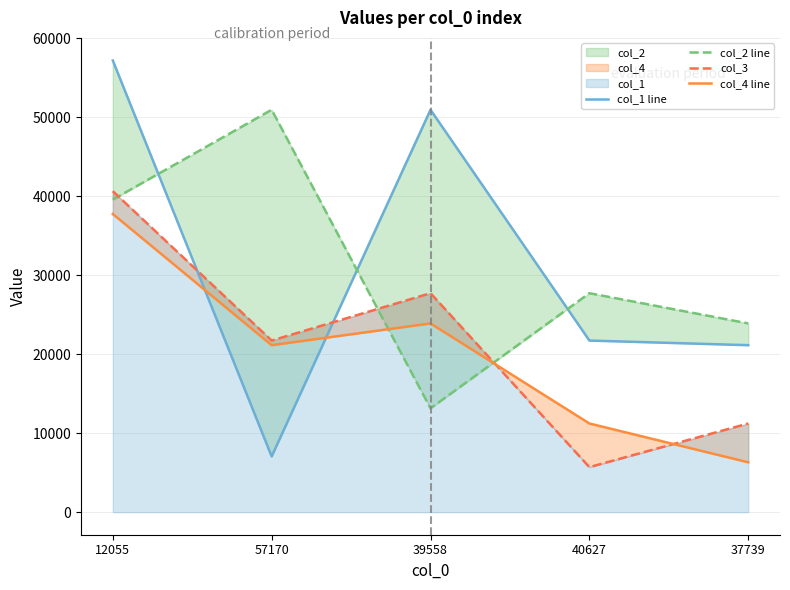

List the series in order of their peak value, lowest first.

col_4 line, col_3, col_2 line, col_1 line